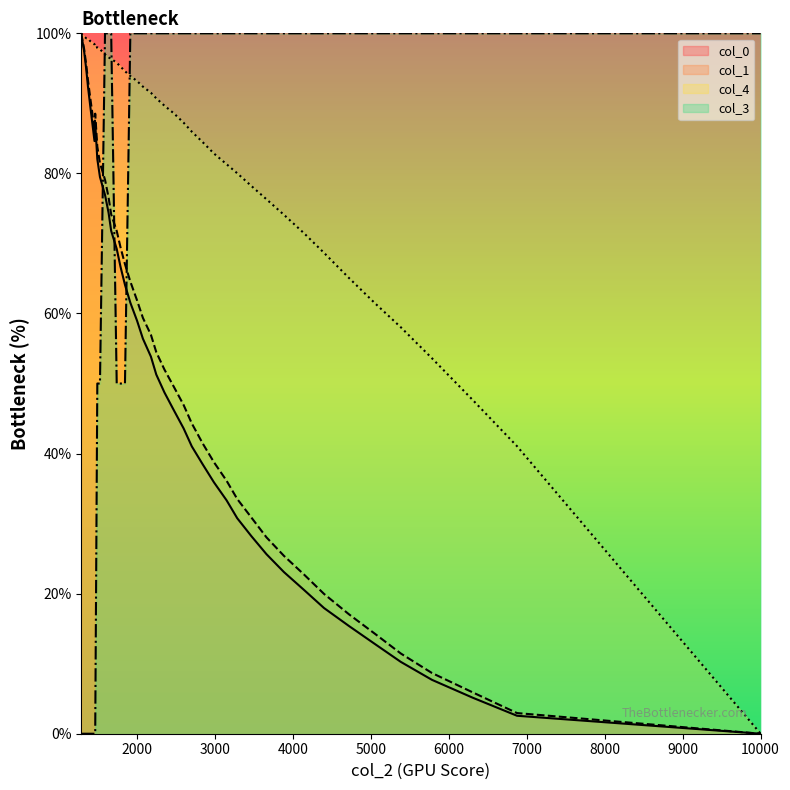

After their last crossing, which series has the higher values: col_3 or col_1?

col_3